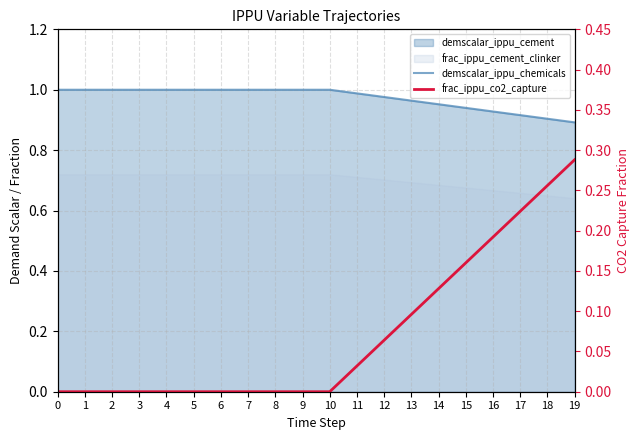

What is the average value of the demscalar_ippu_chemicals series?

1.0